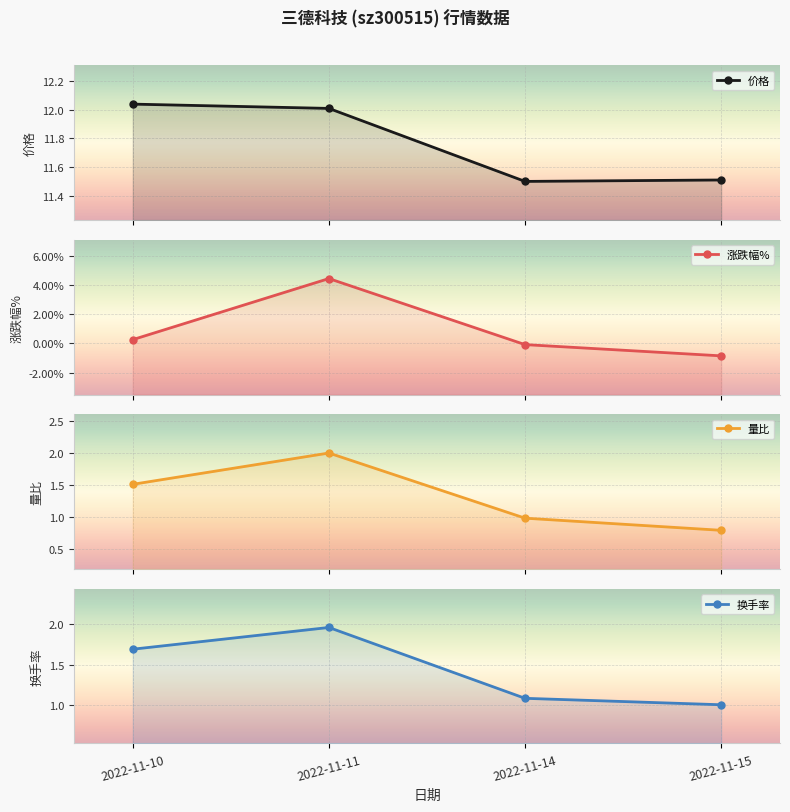

What is the value of the 涨跌幅% point at the 2nd from the left?

4.4